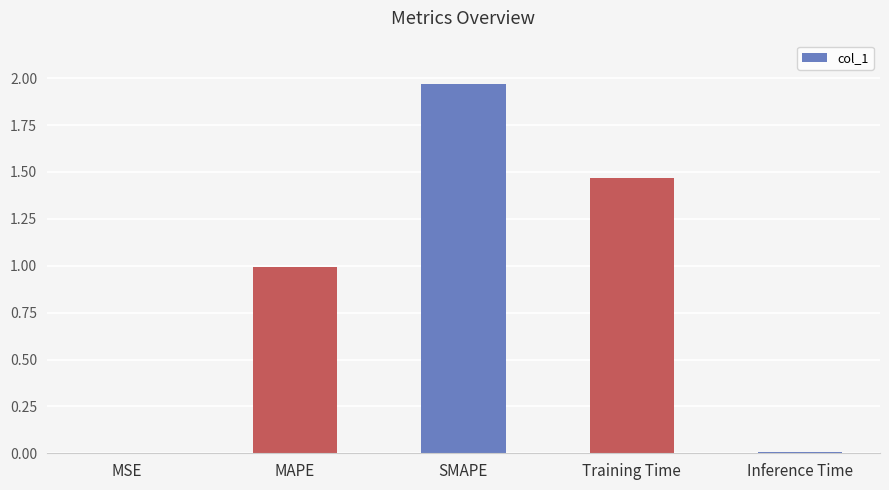

At which category does the chart reach its peak across all series?

SMAPE